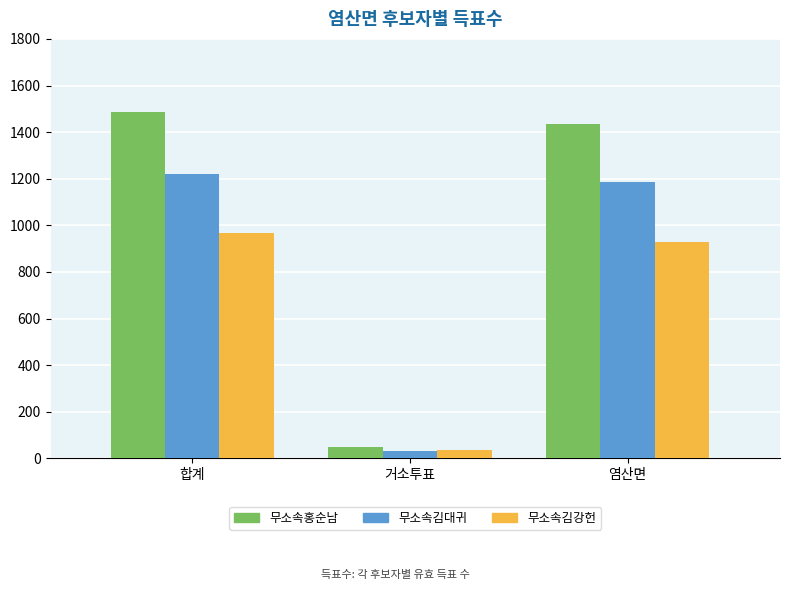

Reading left to right, extract all data points from this chart.

무소속홍순남: 1485	48	1433
무소속김대귀: 1219	33	1186
무소속김강헌: 966	37	928